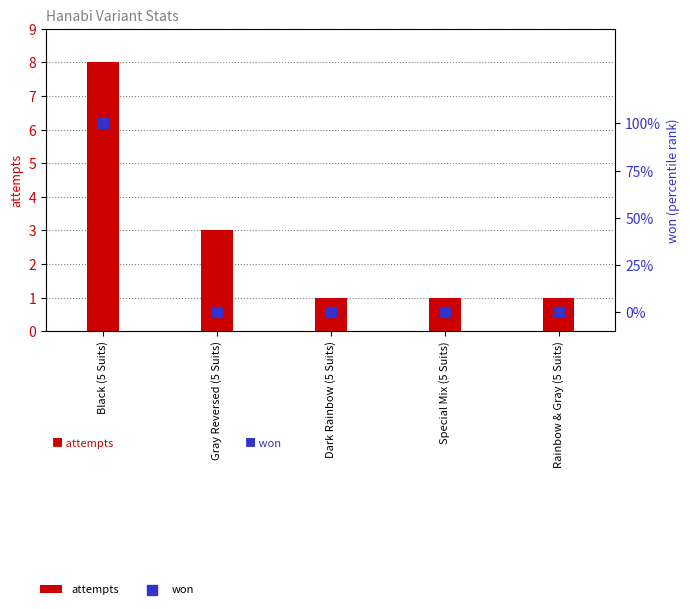

Is the value of won at Rainbow & Gray (5 Suits) greater than the value of attempts at Rainbow & Gray (5 Suits)?

No